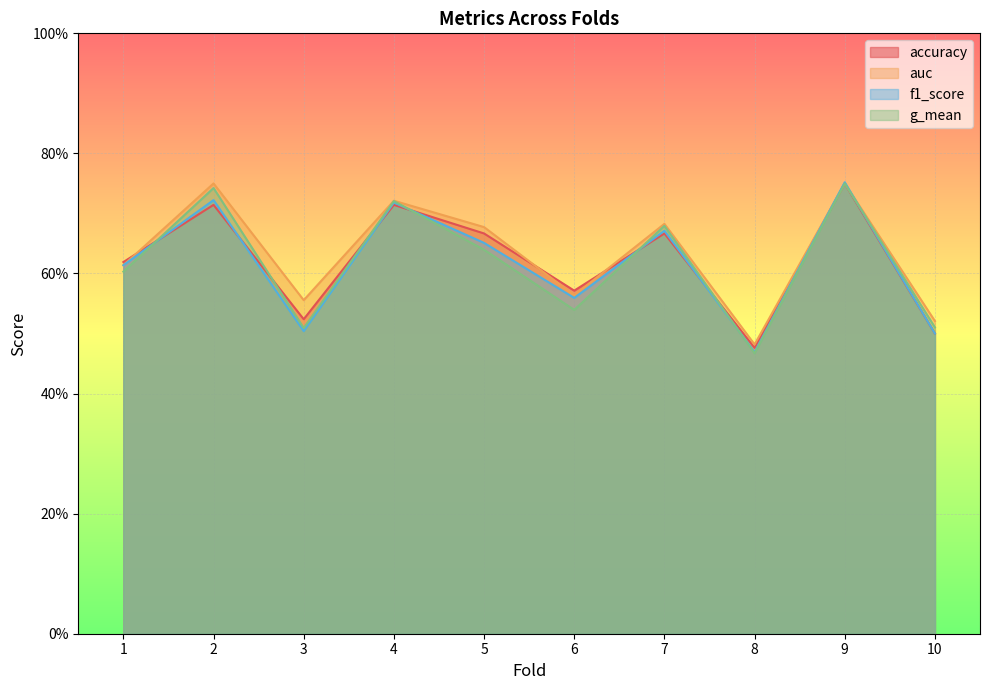

What are all the series names shown in the legend?

accuracy, auc, f1_score, g_mean